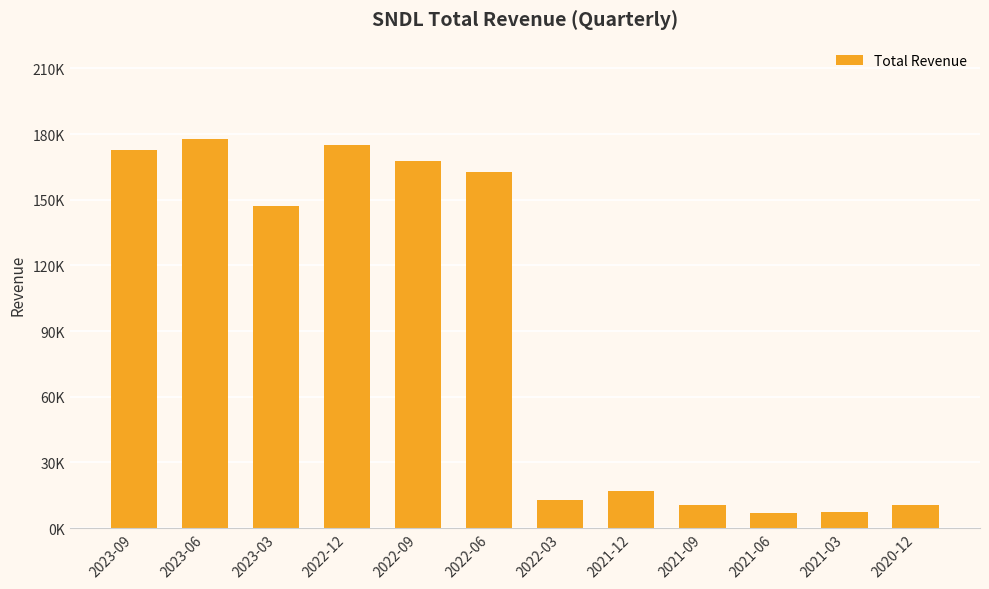

Is it true that the value at 2022-09 is 219509?

False